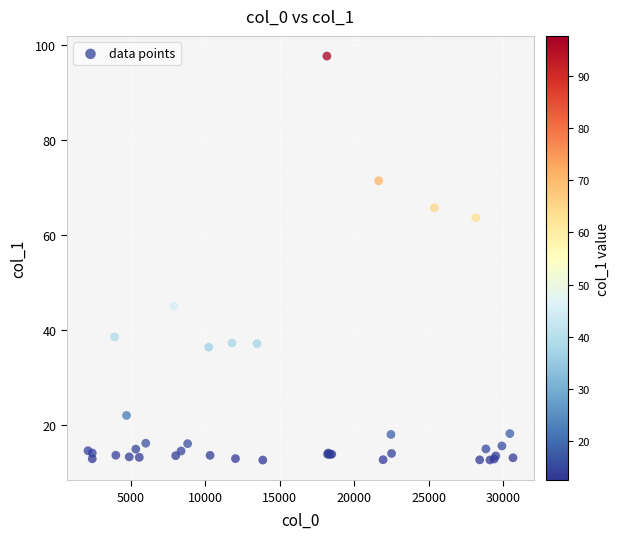

What Y value in the scatter plot is closest to 55?

63.6